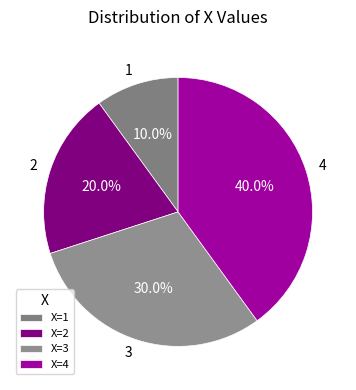

Which has a higher value, 1 or 2?

2